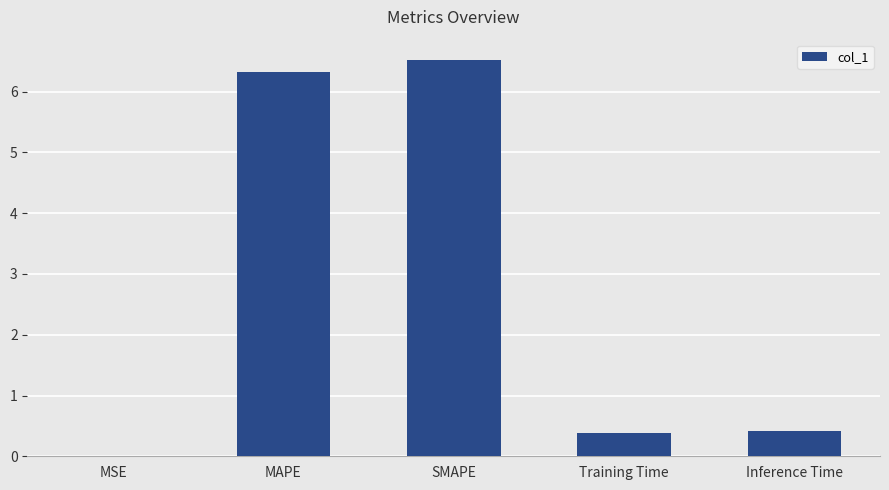

Are the bars grouped side by side (vs. stacked)?

No